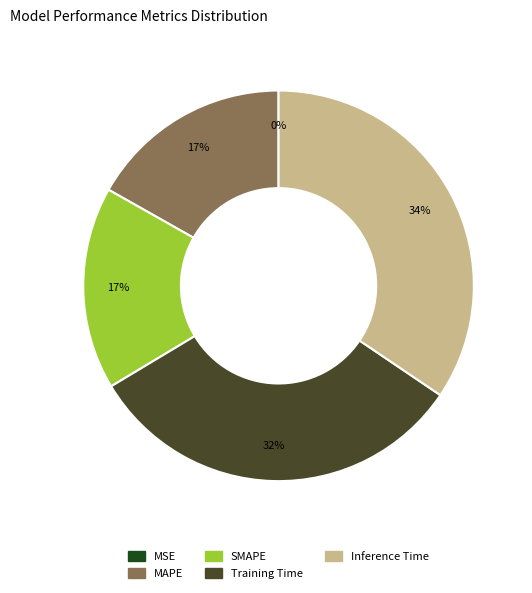

Which slice is the largest?

Inference Time